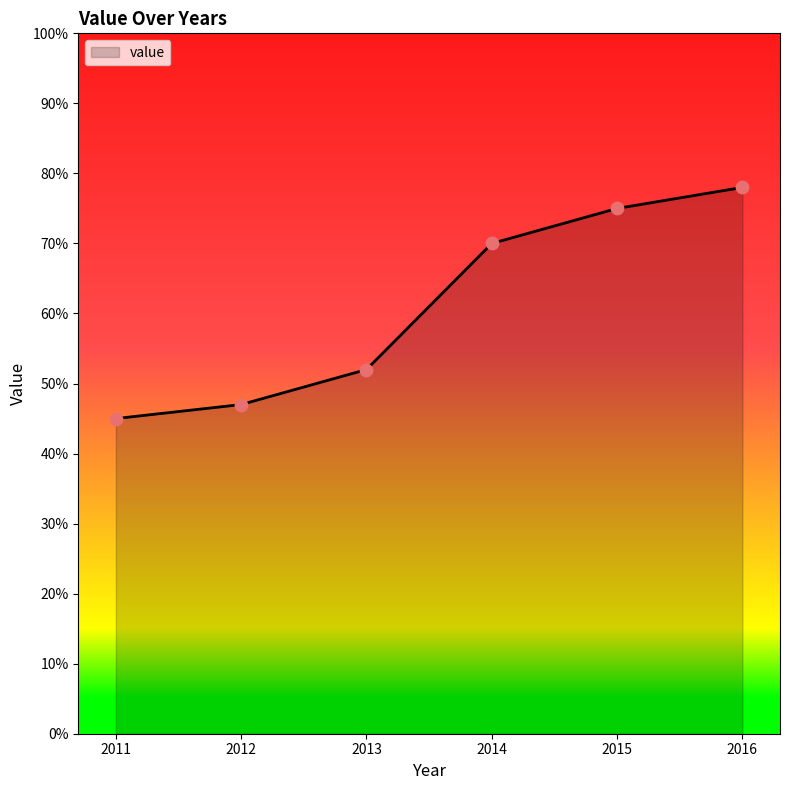

What is the ratio of the value at 2013 to the value at 2015?

0.7